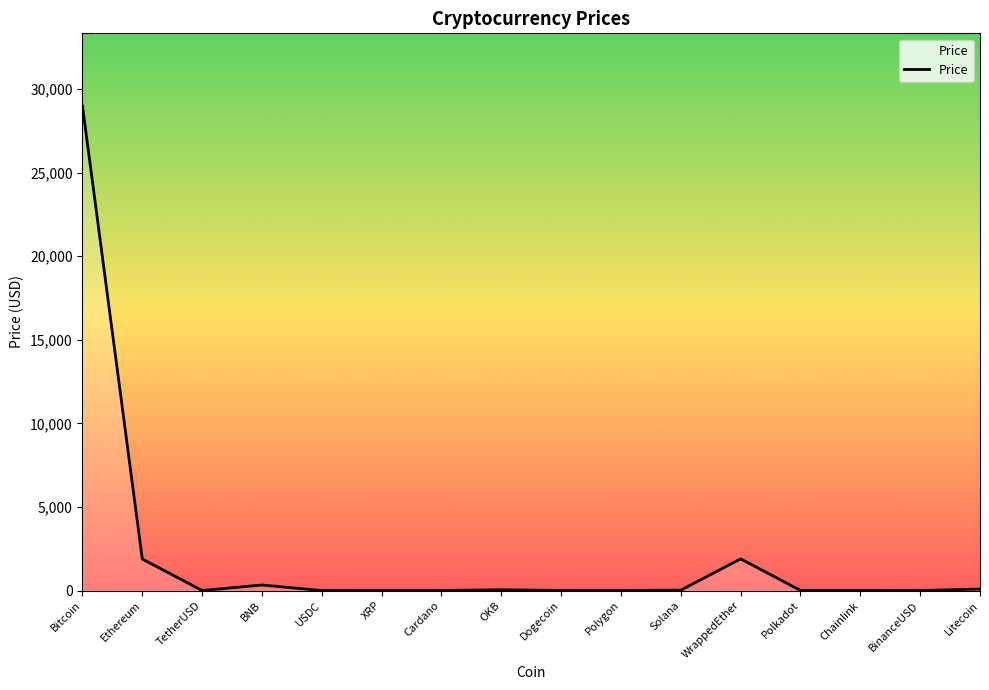

Does the chart have visible grid lines?

No